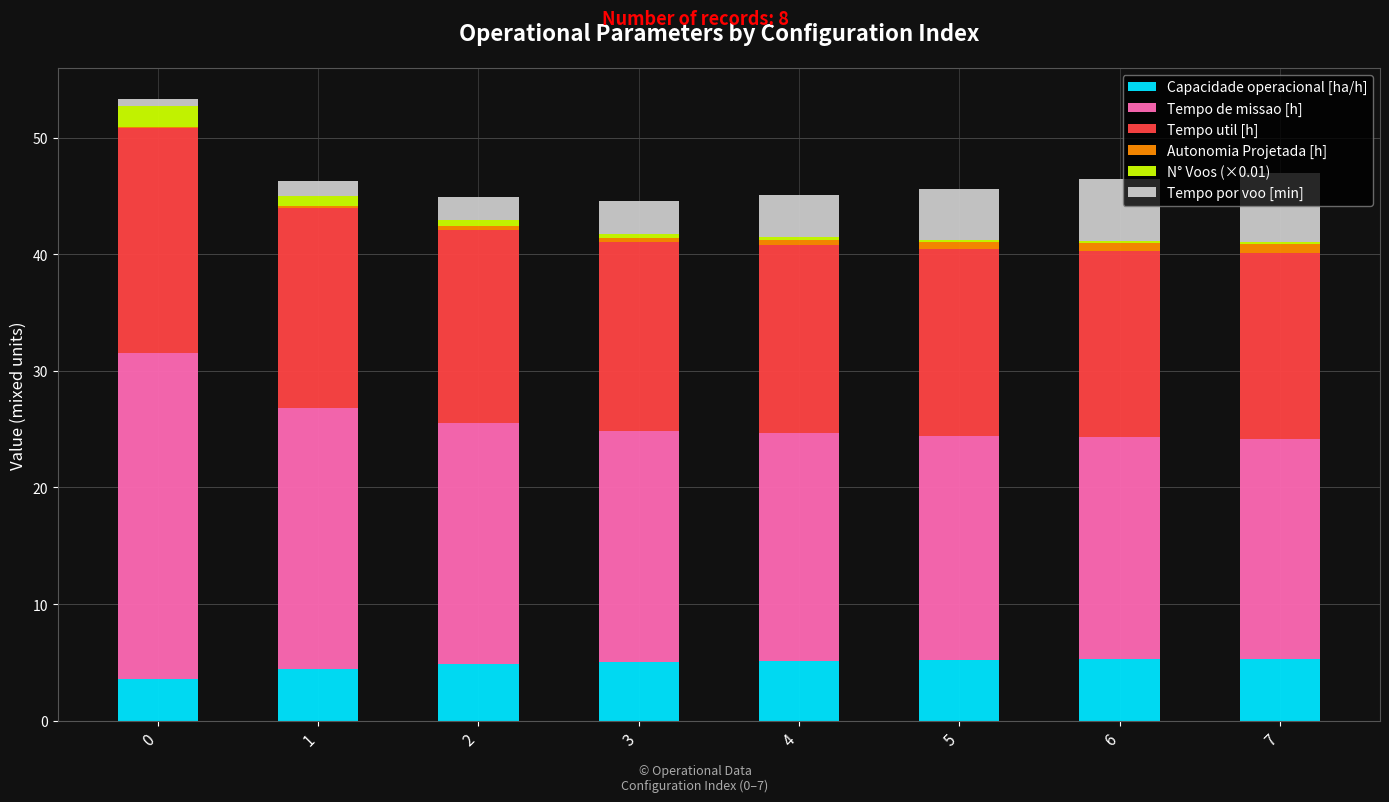

Are the bars horizontal?

No